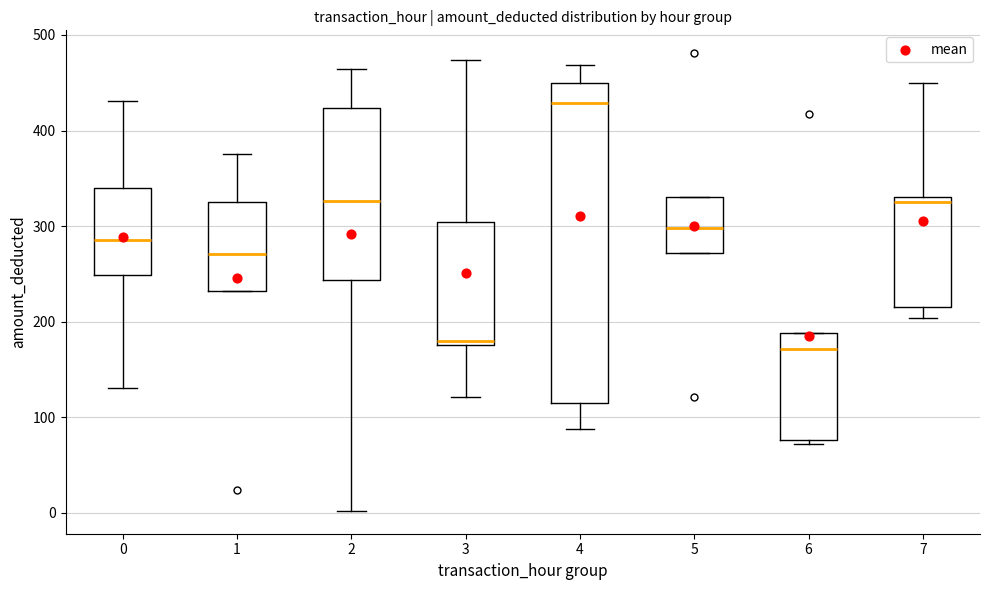

Reading left to right, read every box against the y-axis: the position of its median line, the range the box covers, and the ends of its whiskers. The values are not printed on the chart, so give them approximately, as read against the axis.

0: median 290, box 250 to 340, whiskers 130 to 430
1: median 270, box 230 to 330, whiskers 230 to 380
2: median 330, box 240 to 420, whiskers 0 to 460
3: median 180 (just above the box's lower edge), box 180 to 300, whiskers 120 to 470
4: median 430, box 120 to 450, whiskers 90 to 470
5: median 300, box 270 to 330, whiskers 270 to 330
6: median 170, box 80 to 190, whiskers 70 to 190
7: median 330 (just below the box's upper edge), box 220 to 330, whiskers 200 to 450